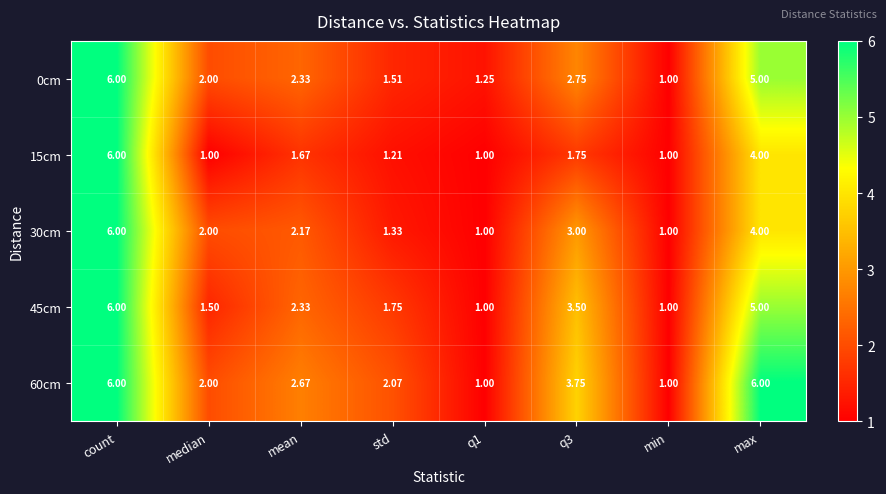

What is the difference between the highest and lowest values at std?

0.9